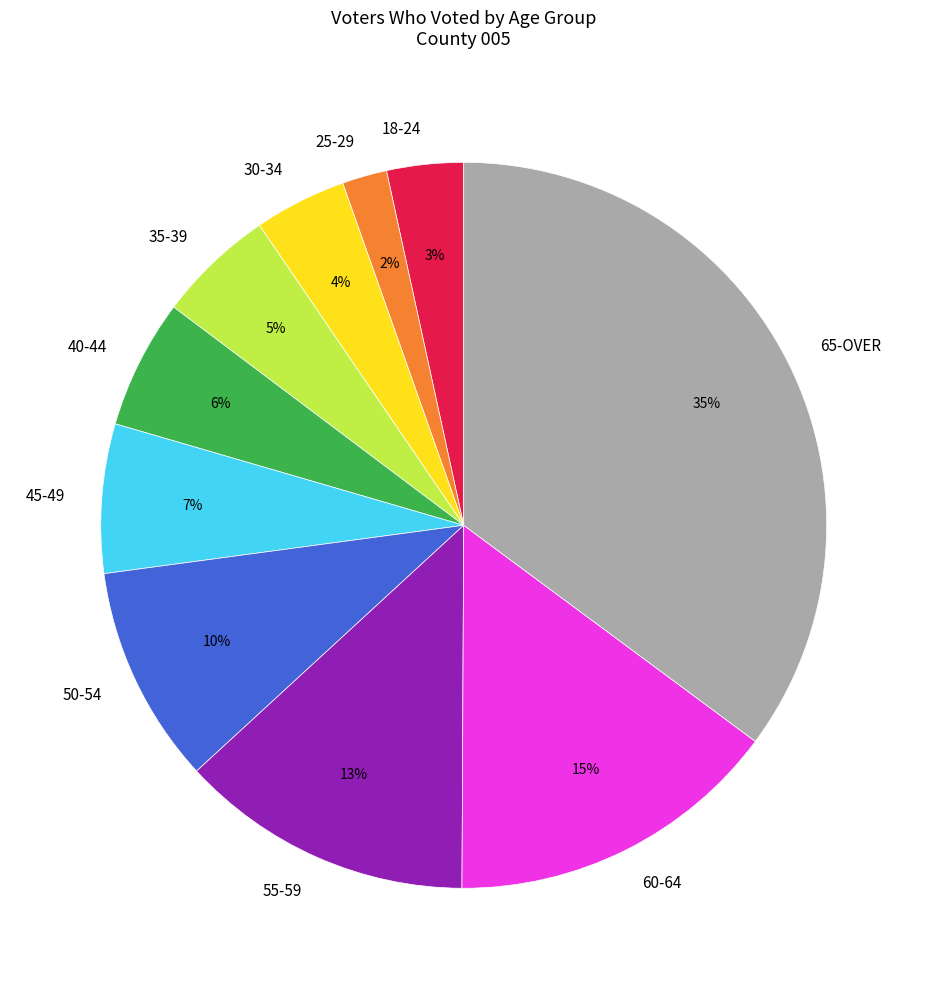

True or false: 35-39 accounts for 5% of the total.

True